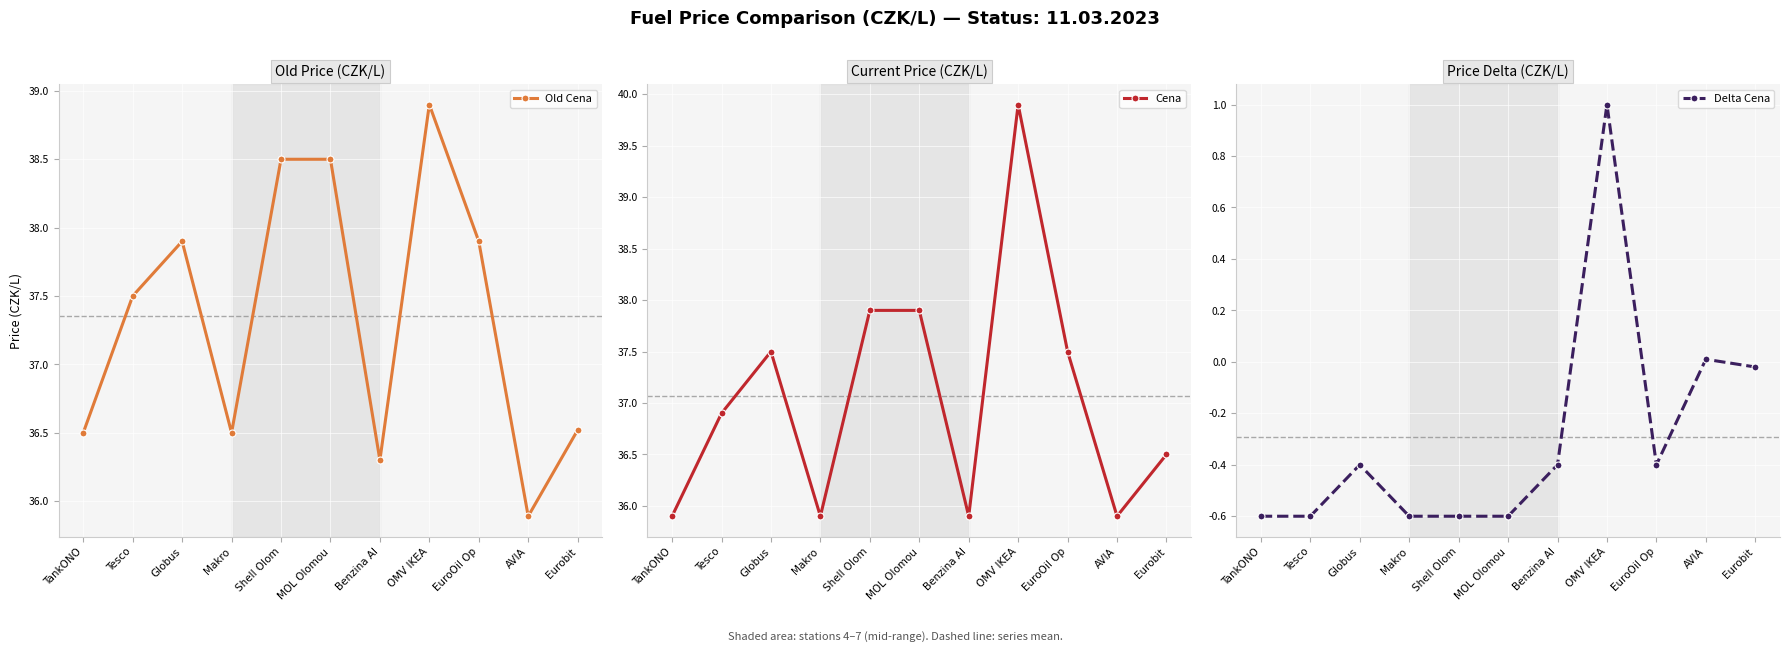

True or false: Old Cena and Delta Cena cross at least once.

False